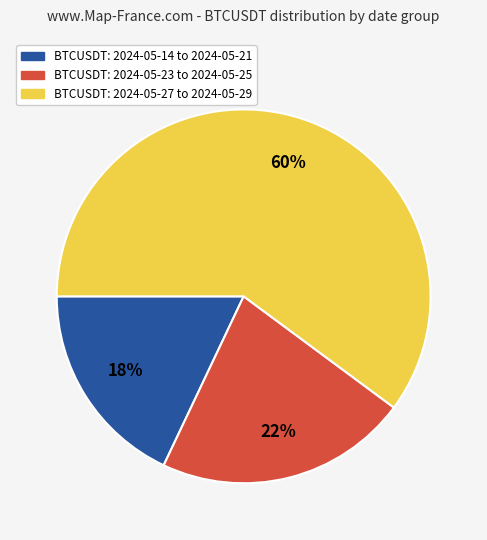

To the nearest percent, what is the average slice percentage?

33%